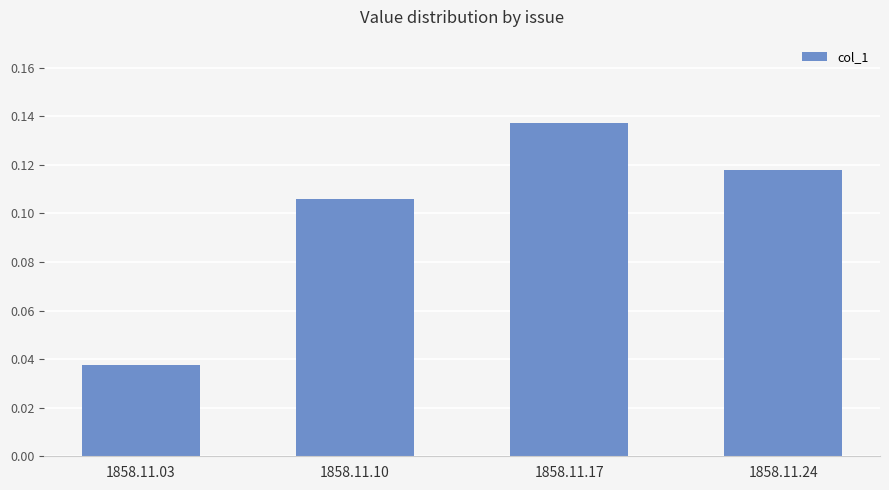

True or false: the data shows 0.1 at 1858.11.03.

False